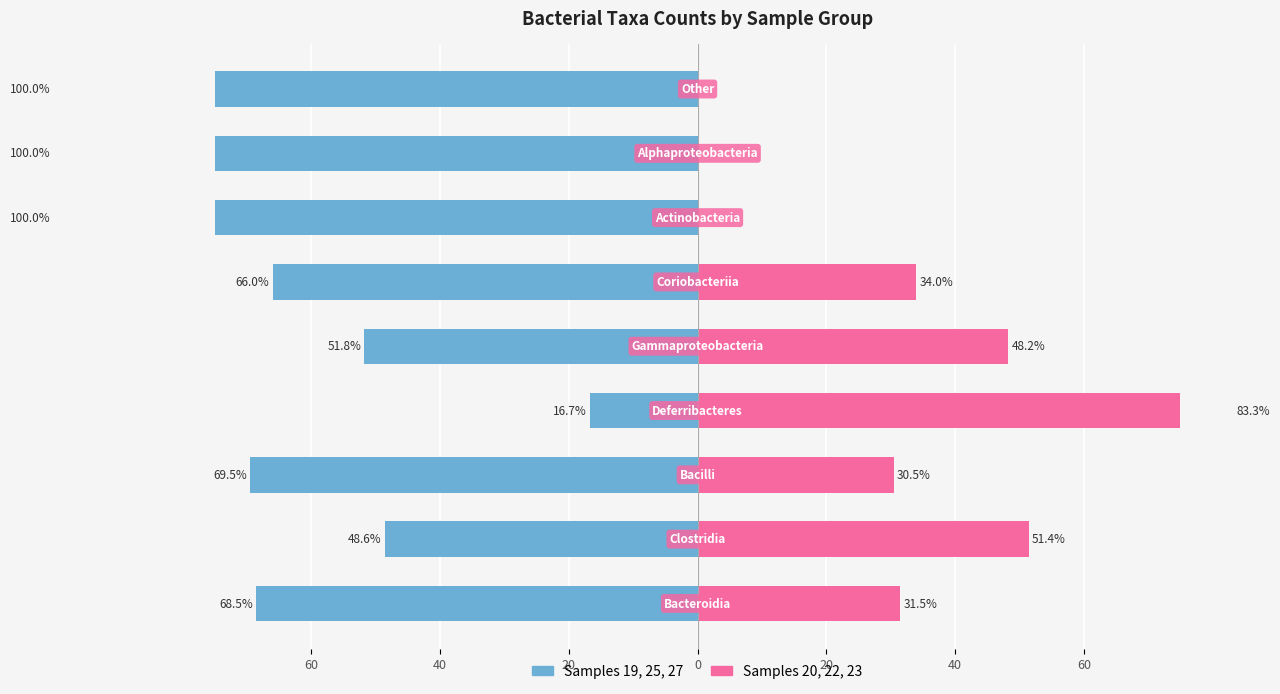

At 0, list the series in order from largest to smallest.

Samples 20,22,23 (right), Samples 19,25,27 (left)